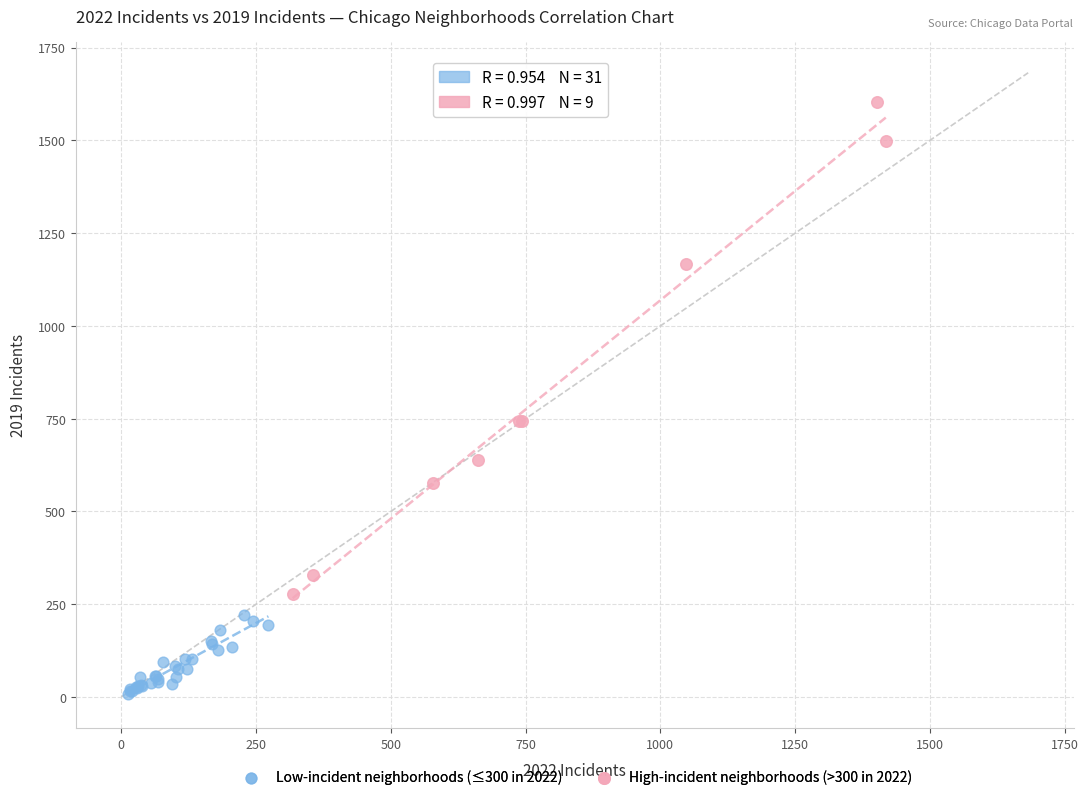

Which series contains the highest Y value?

High-incident neighborhoods (>300 in 2022)